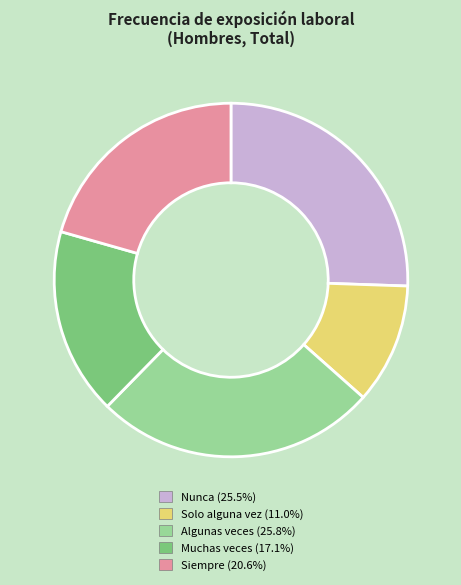

What is the smallest slice in the pie chart?

Solo alguna vez